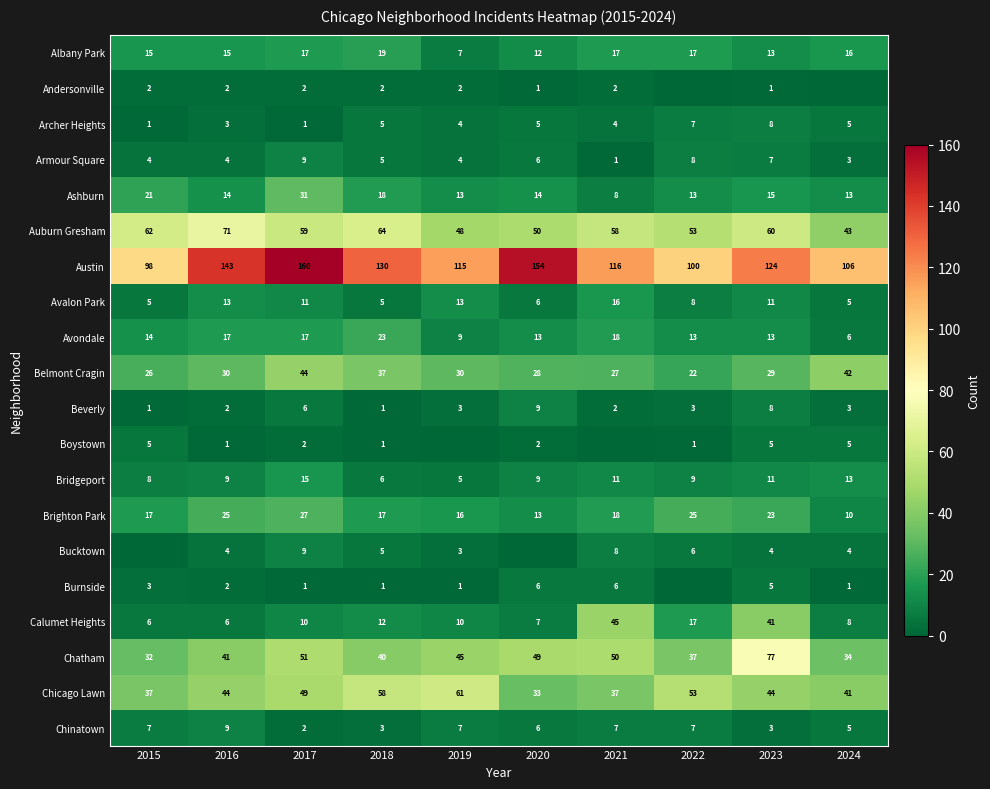

What is the average value of the Ashburn series?

16